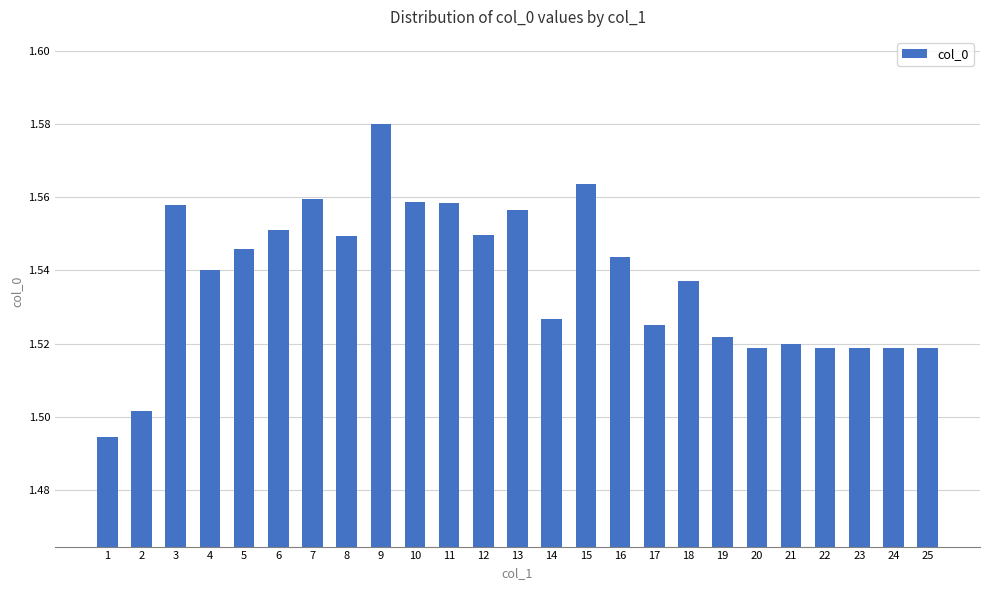

Count the values in the range 1 to 2.

25